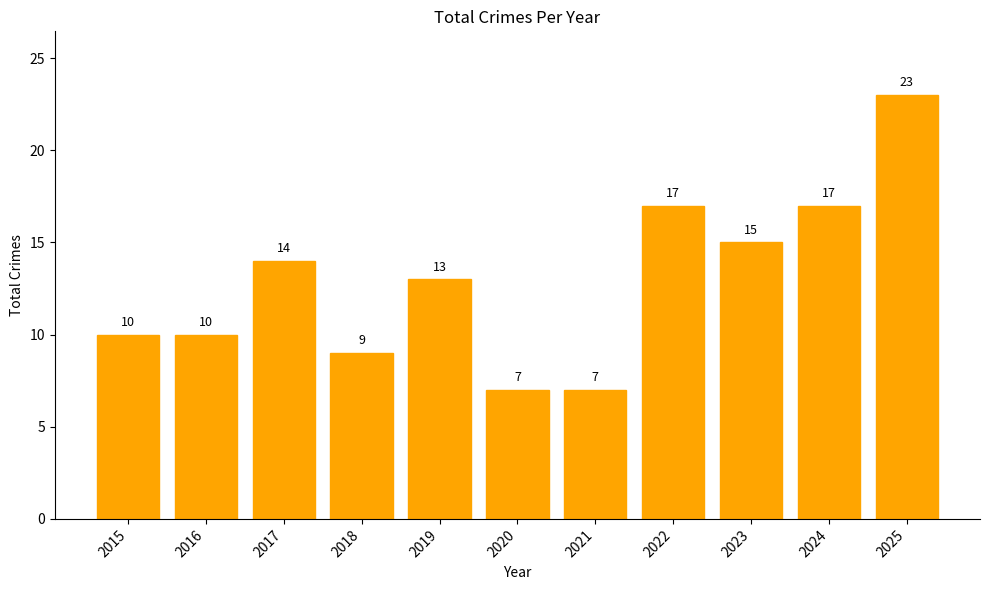

Between 2018 and 2022, which is larger?

2022